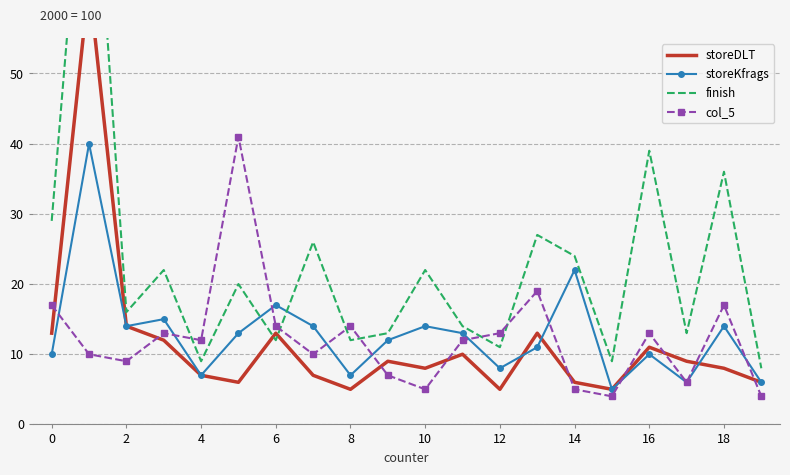

How many series are shown in this chart?

4